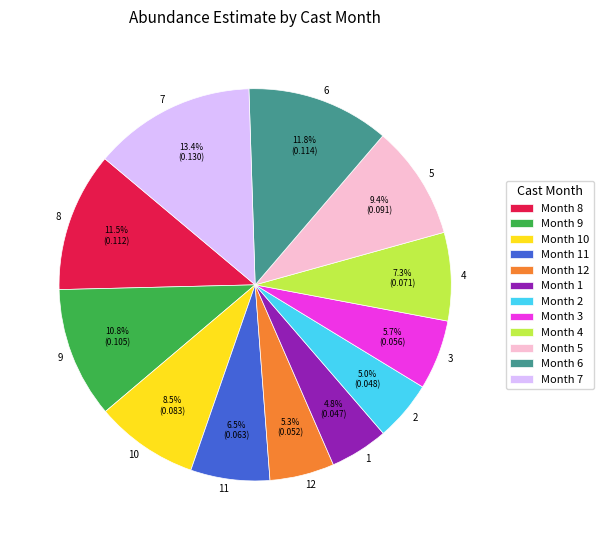

To the nearest percent, what is the difference between the largest and smallest slice percentages?

9%